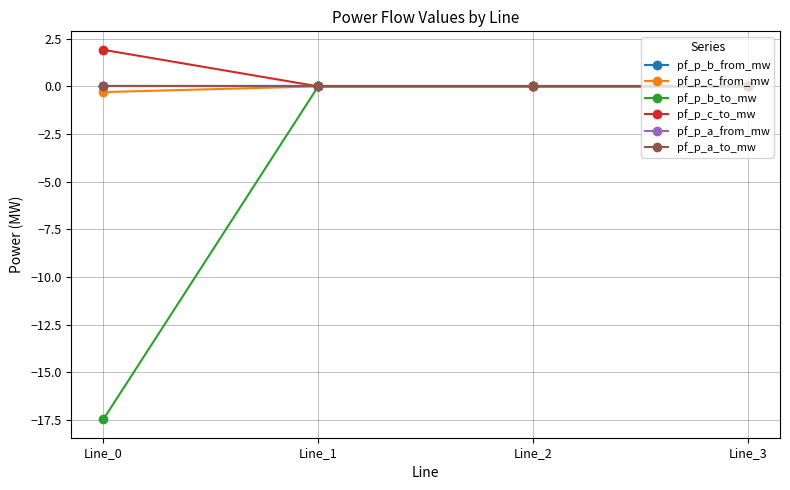

At which label does pf_p_c_to_mw reach its peak?

Line_0